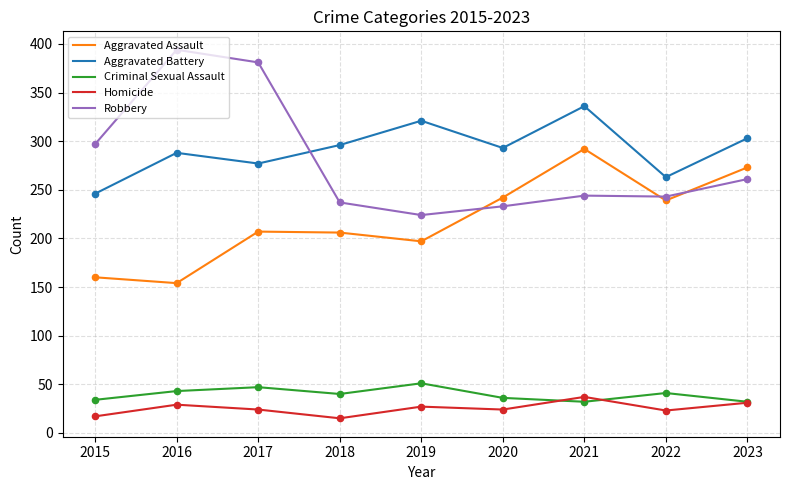

Which series has the largest total across all categories?

Aggravated Battery